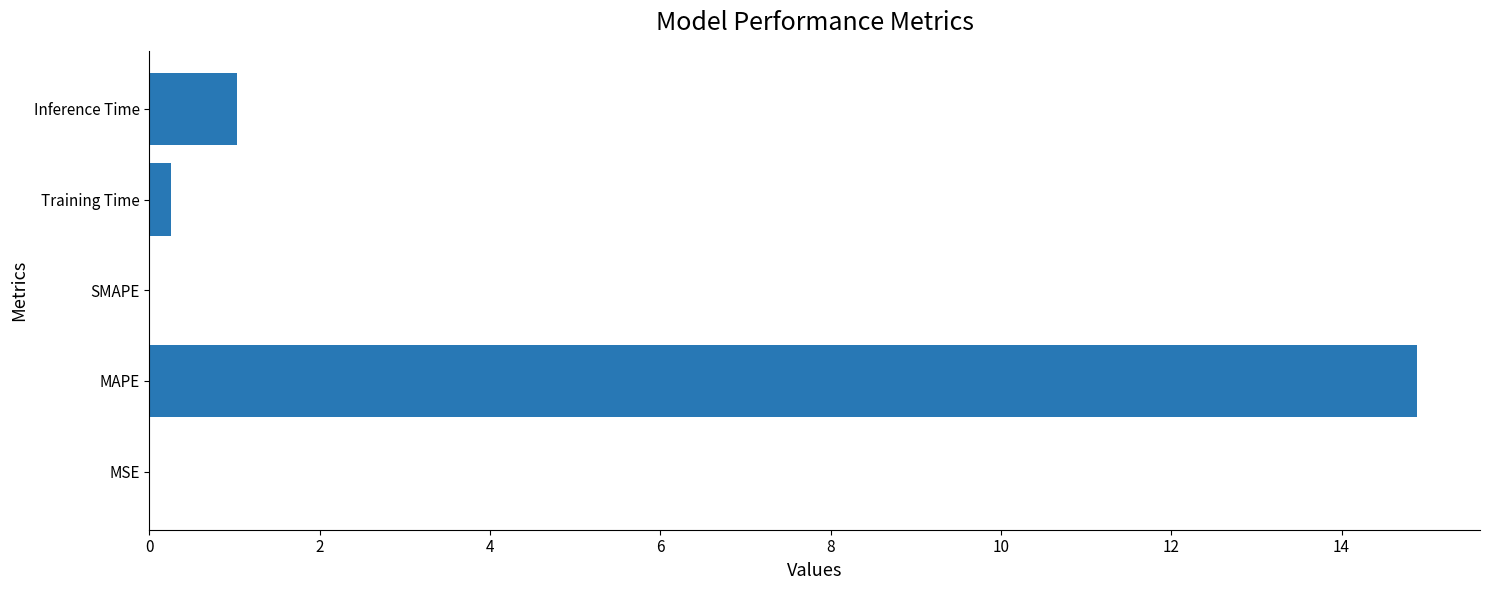

What is the sum of all values?

16.2